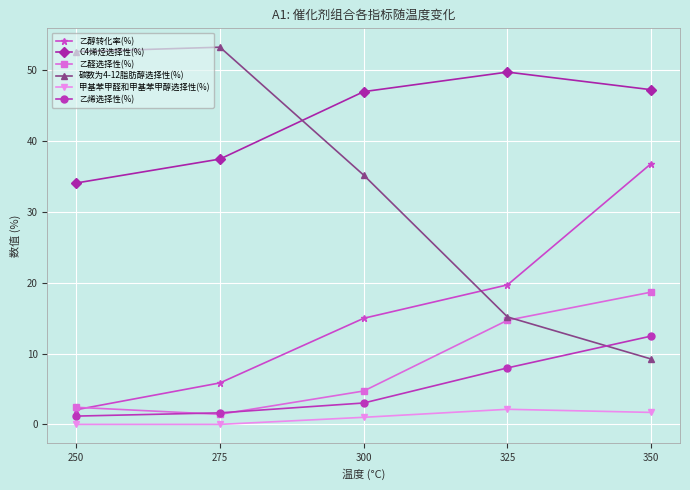

What is the value of the 乙醇转化率(%) point at the 1st from the left?

2.1